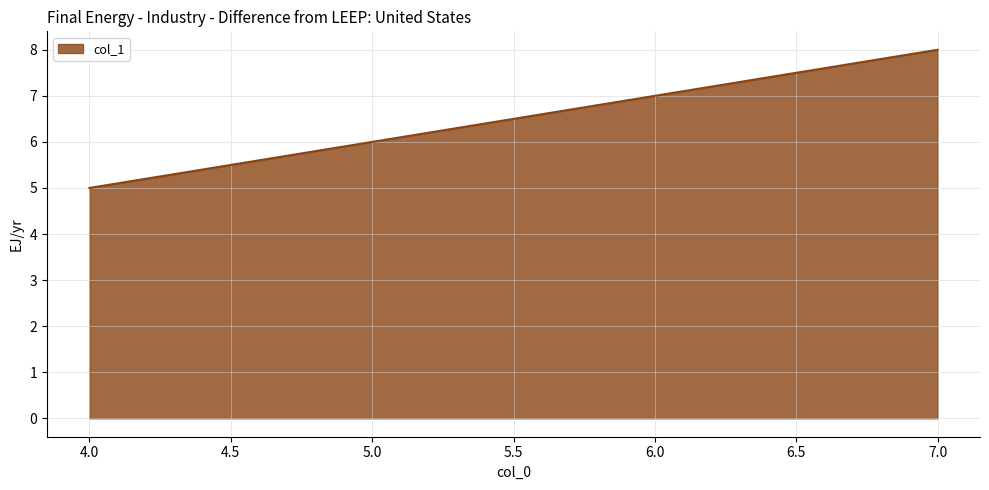

What is the change in value from 4 to 7?

+3